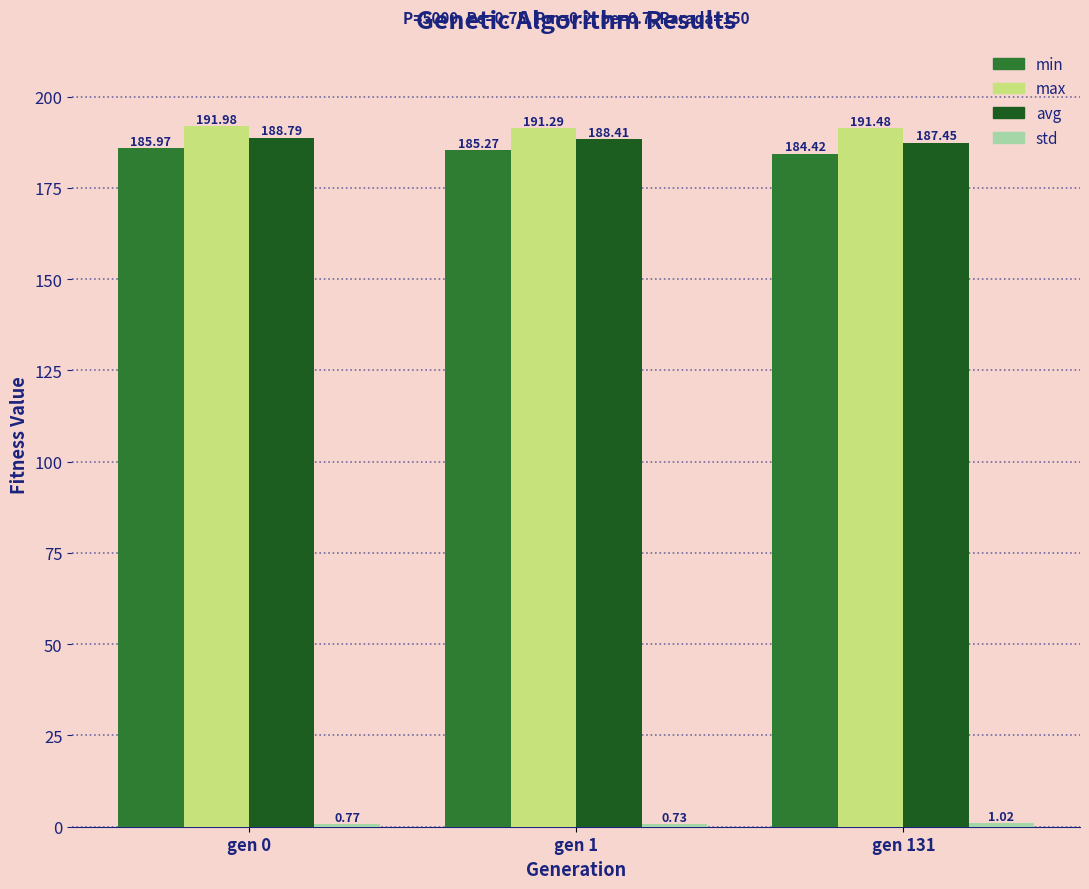

What is the sum of the avg values at gen 1 and gen 0?

377.2